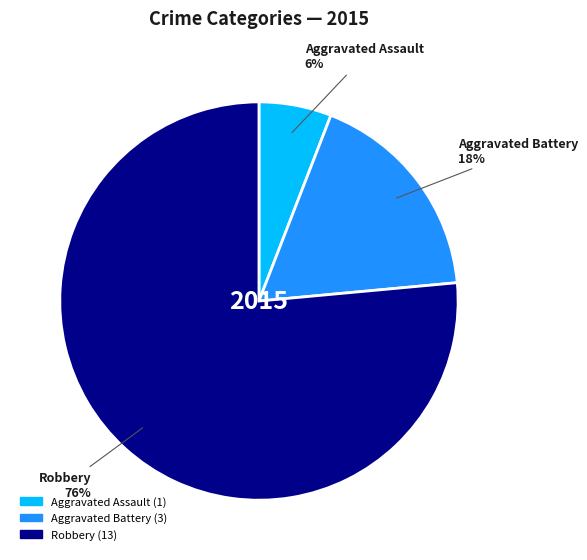

Does Aggravated Battery account for over 50% of the chart?

No